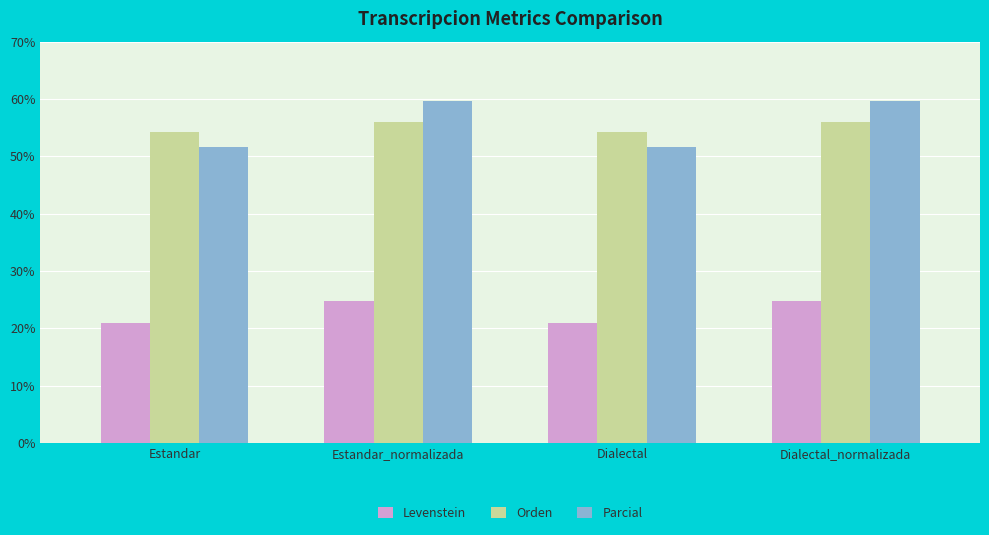

Is the value of Parcial at Estandar greater than the value of Levenstein at Estandar?

Yes